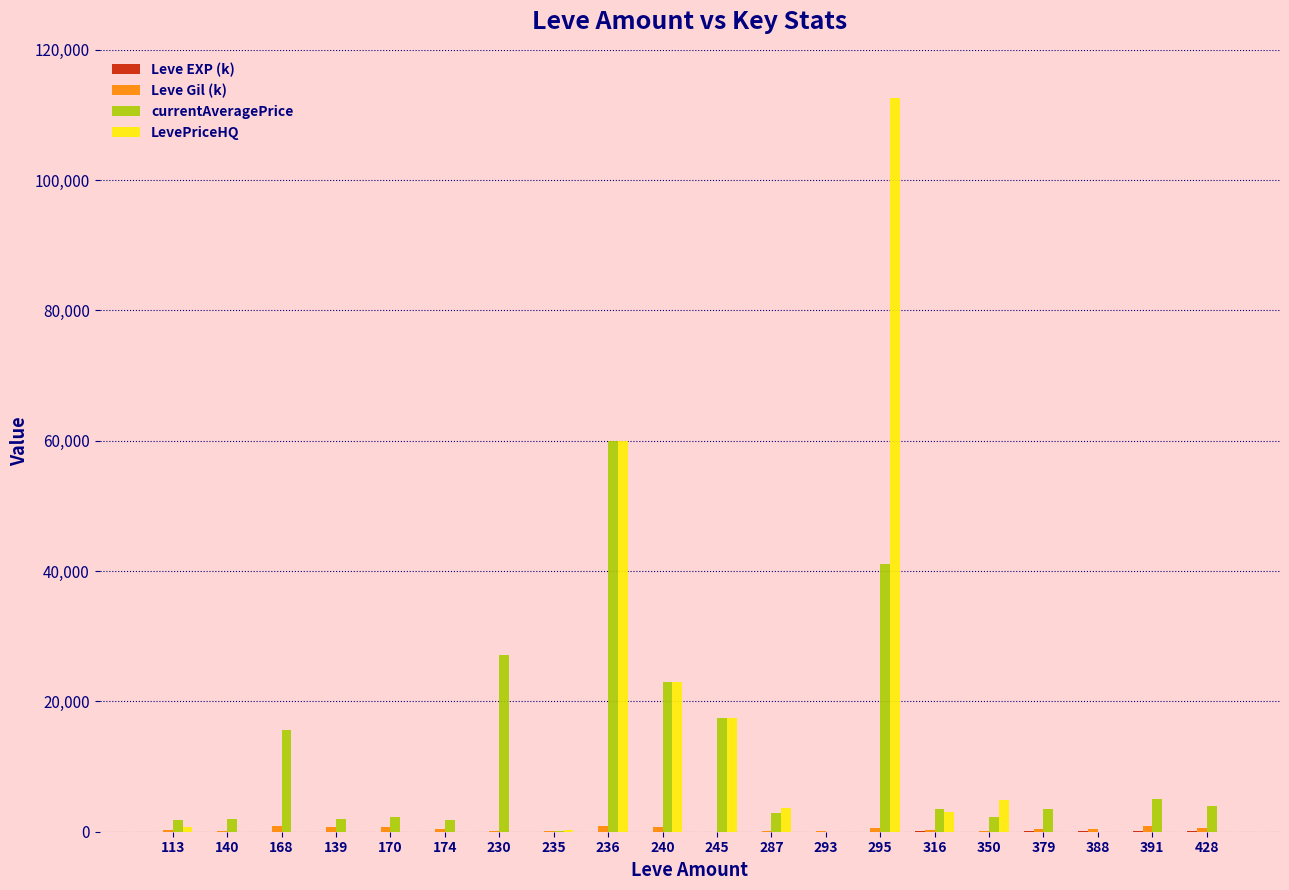

At which category is the sum across all series the highest?

295